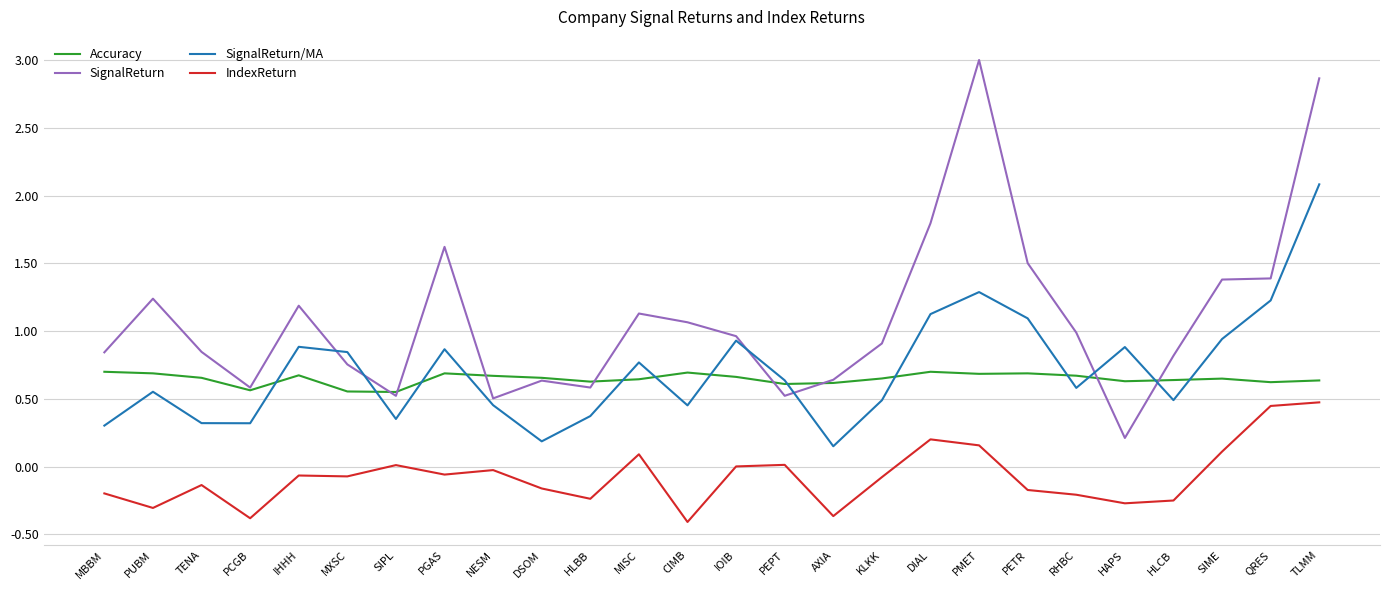

In SignalReturn/MA, how many points are lower than both neighbors (excluding endpoints)?

7